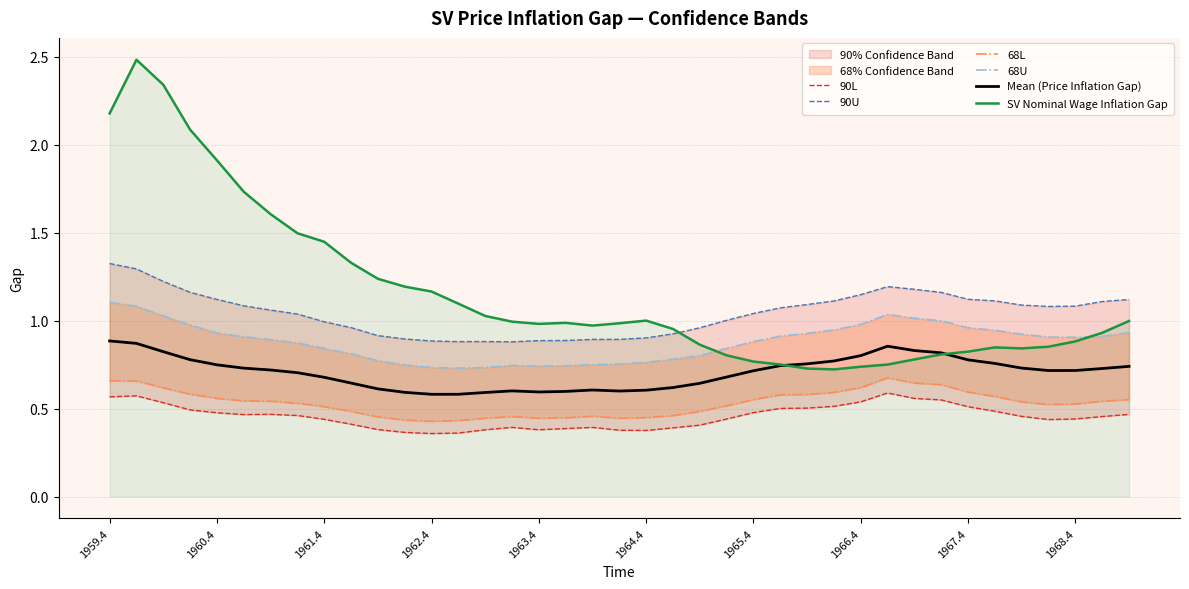

Rank the series by their maximum value, from highest to lowest.

SV Nominal Wage Inflation Gap, 90U, 68U, Mean (Price Inflation Gap), 68L, 90L